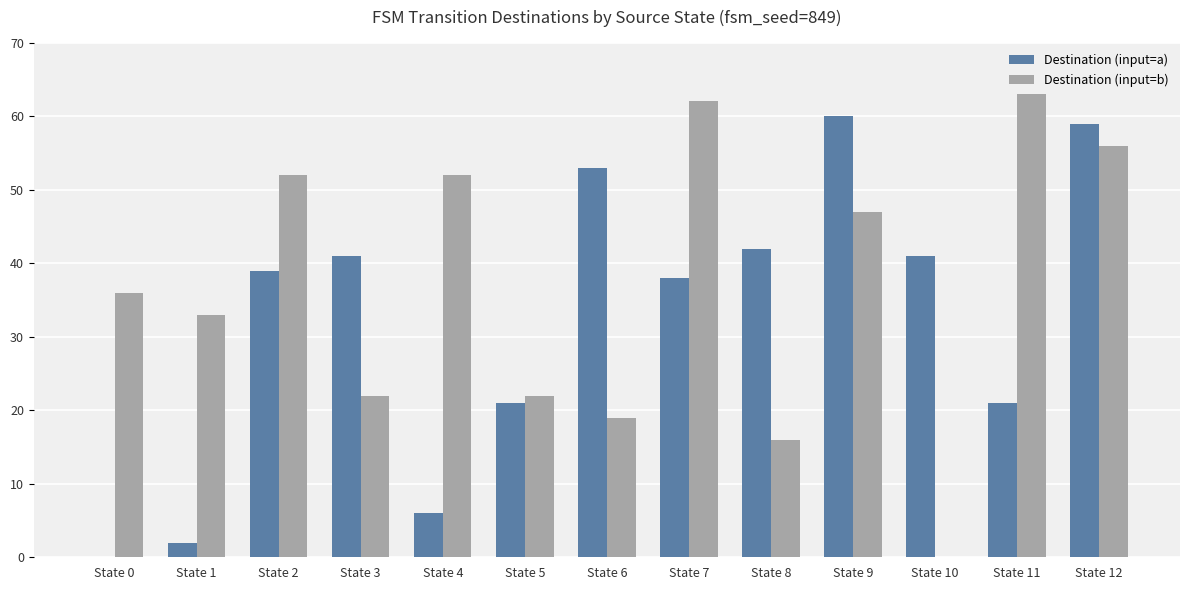

True or false: Destination (input=b) has a value of 82 at State 2.

False